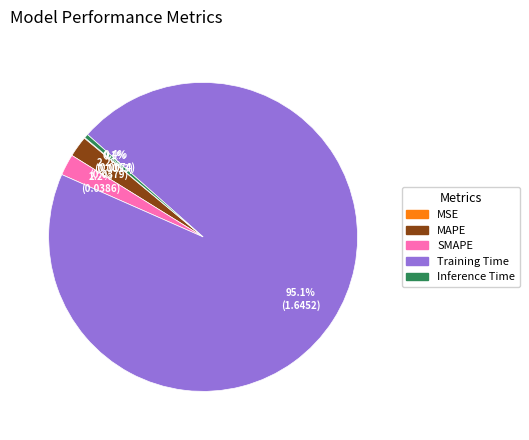

What is the largest slice in the pie chart?

Training Time